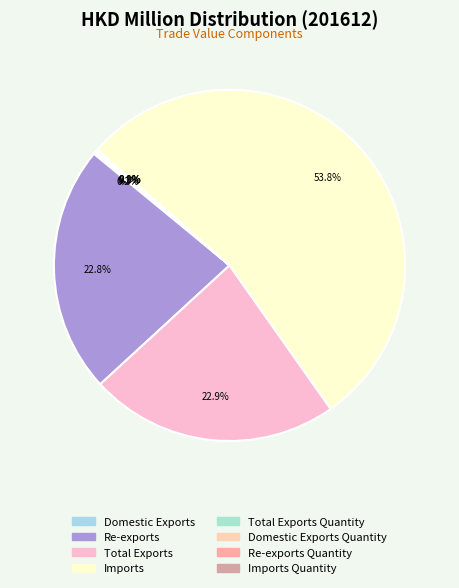

How many slices are in this pie chart?

8